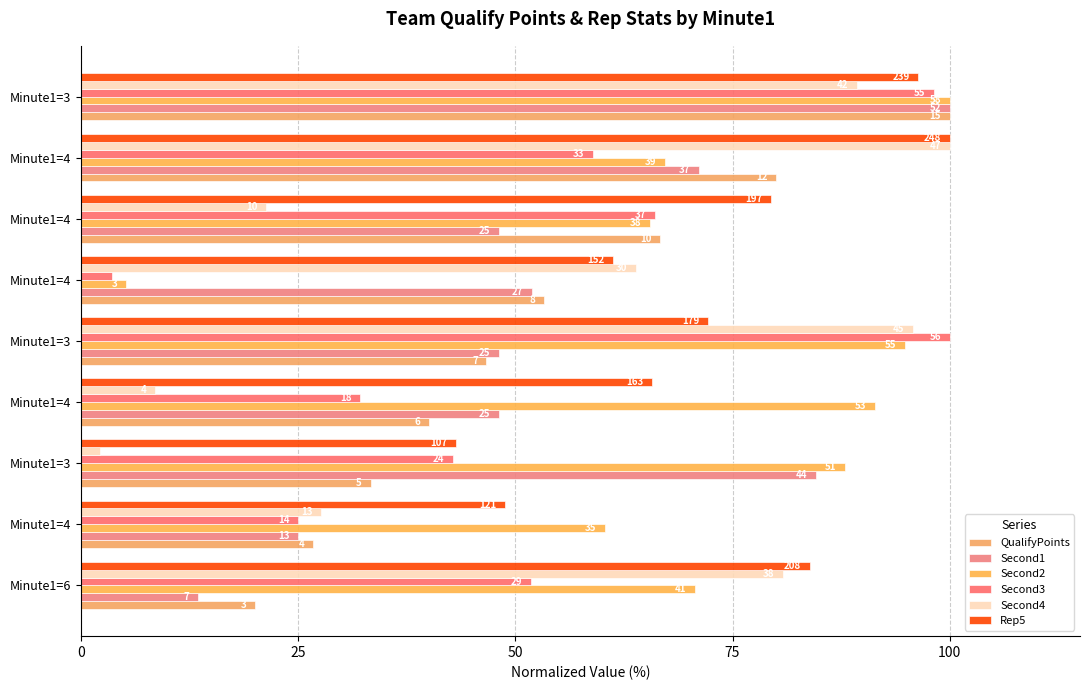

How many bars are there in total?

54